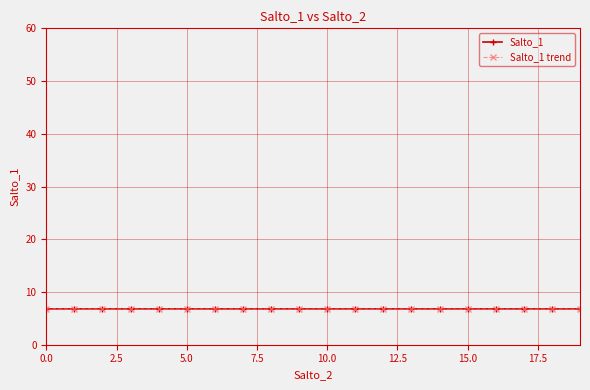

What is the value of the Salto_1 point at the 19th from the left?

6.8